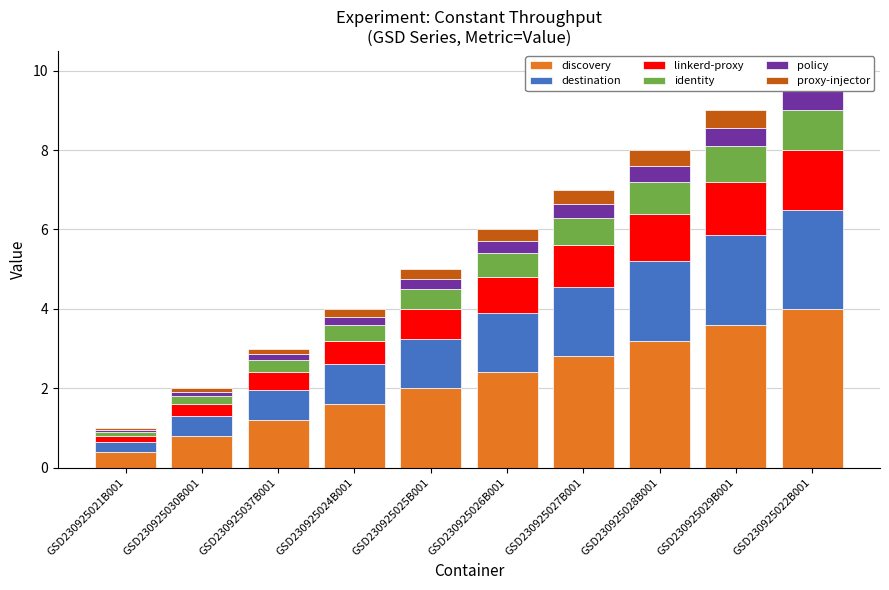

Rank the categories by identity value from lowest to highest.

GSD230925021B001, GSD230925030B001, GSD230925037B001, GSD230925024B001, GSD230925025B001, GSD230925026B001, GSD230925027B001, GSD230925028B001, GSD230925029B001, GSD230925022B001